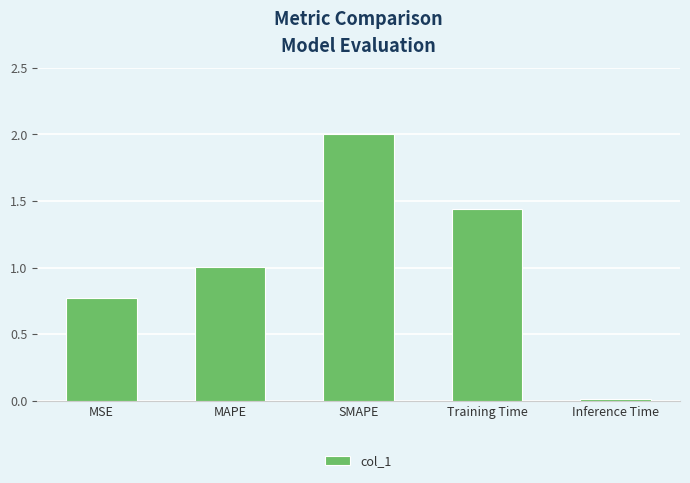

At which category does the chart reach its peak across all series?

SMAPE